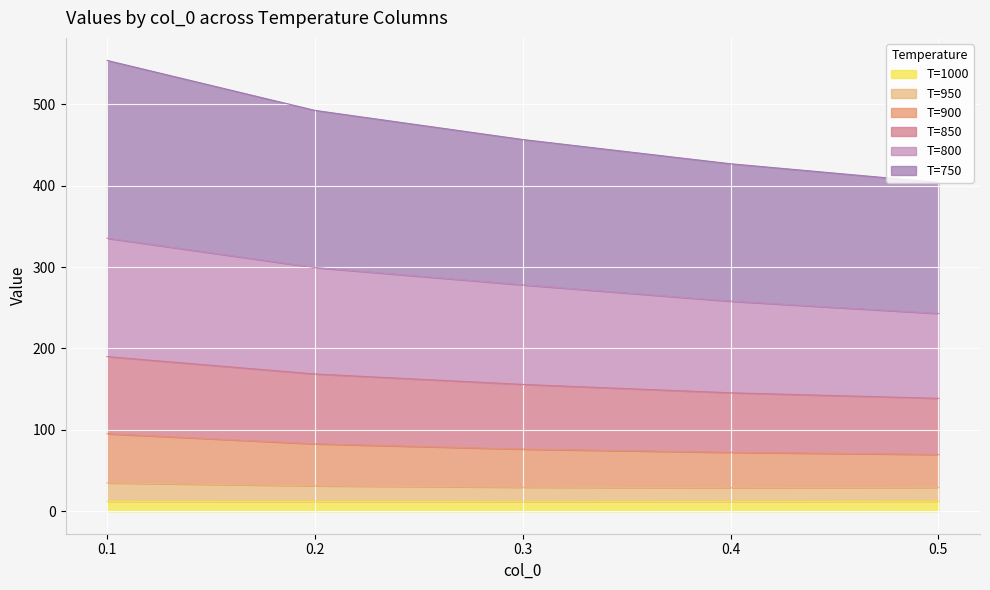

True or false: 950 and 1000 intersect in this chart.

False